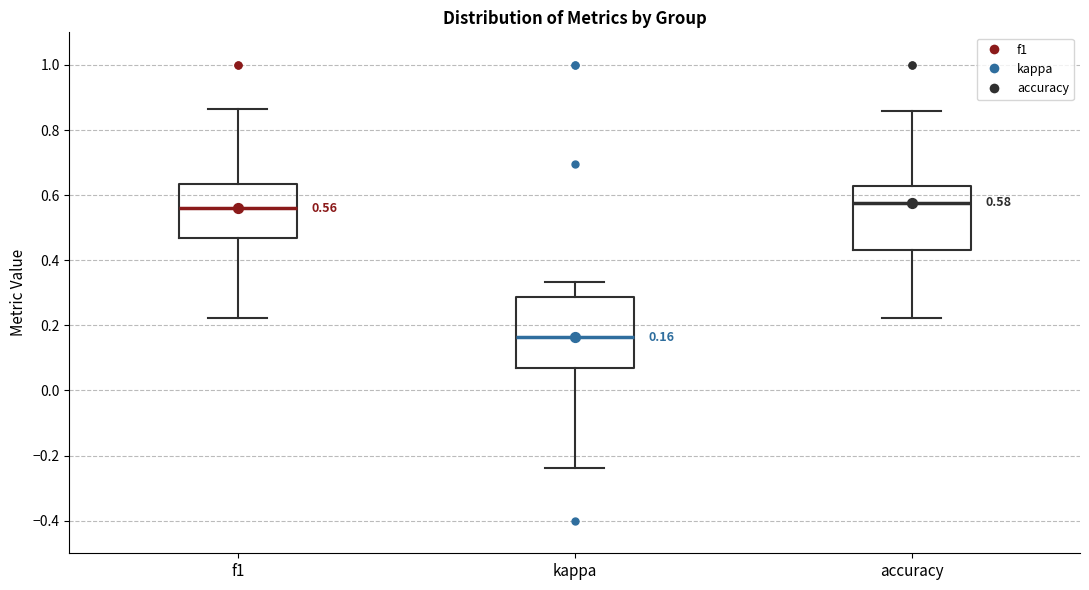

Which box has the lowest median line?

kappa